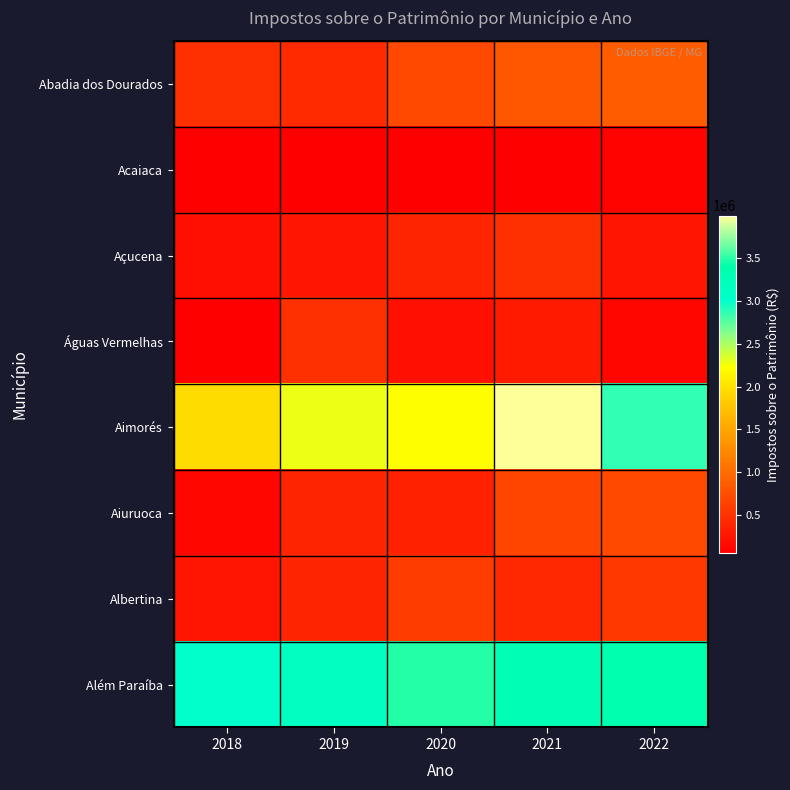

Which series has the largest total across all categories?

Além Paraíba